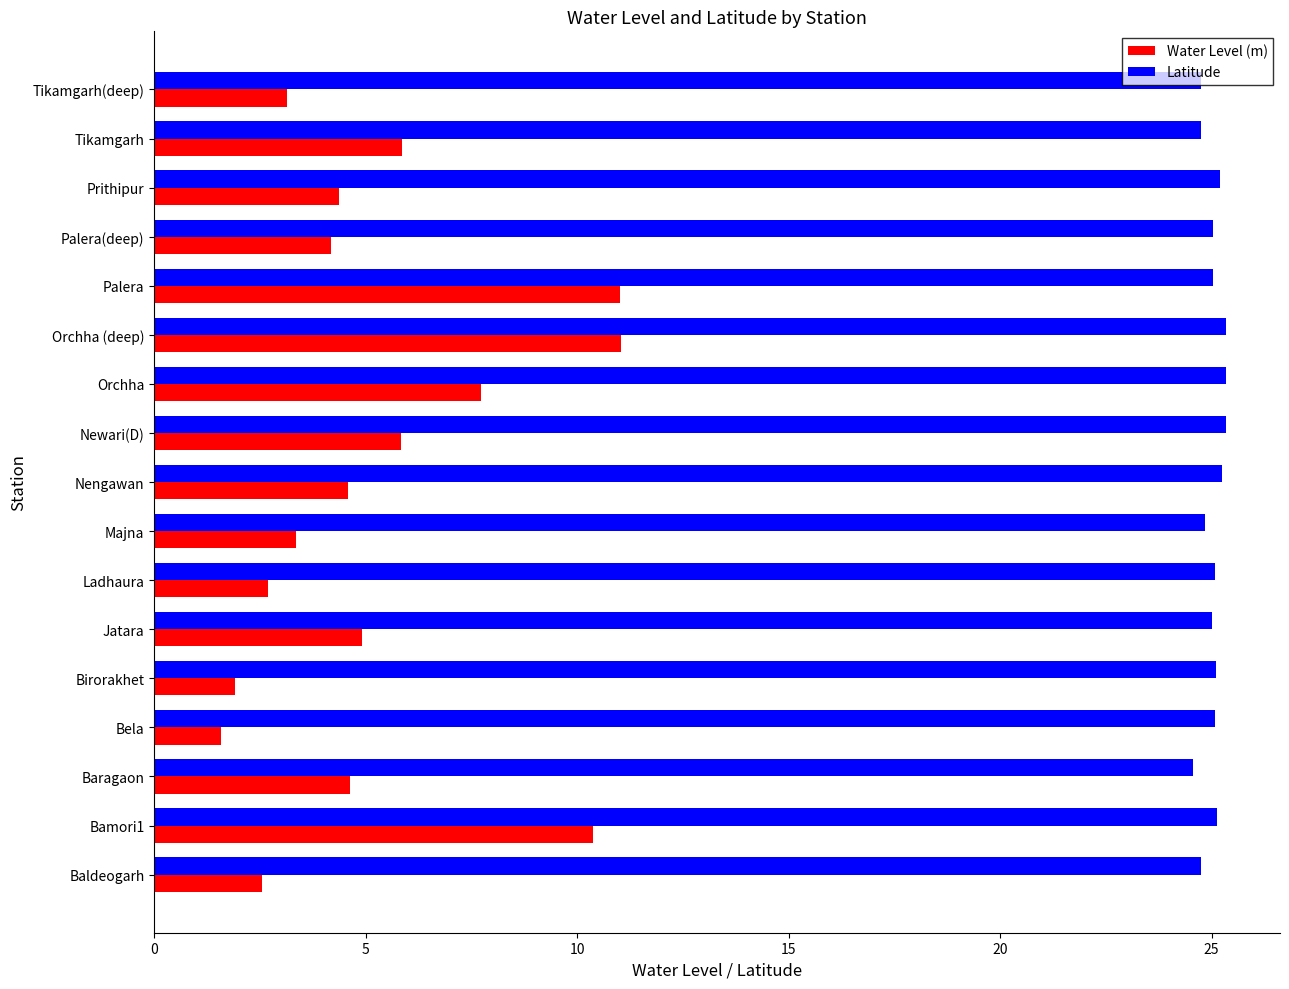

What is the difference between the highest and lowest values at Palera(deep)?

20.8